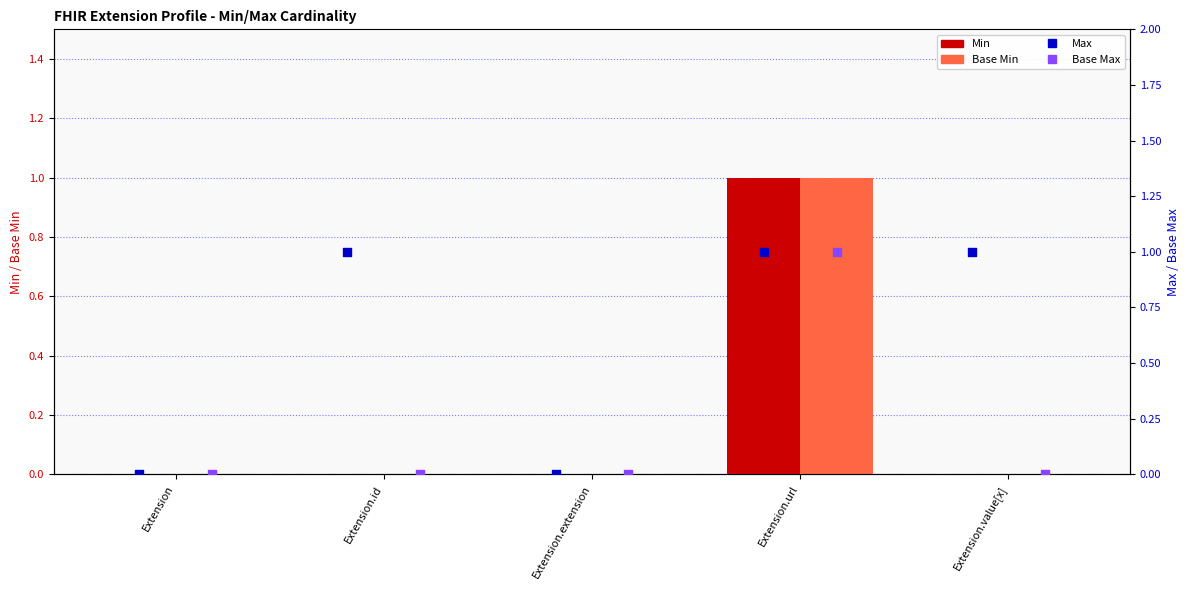

Which series reaches the minimum Y coordinate?

Min